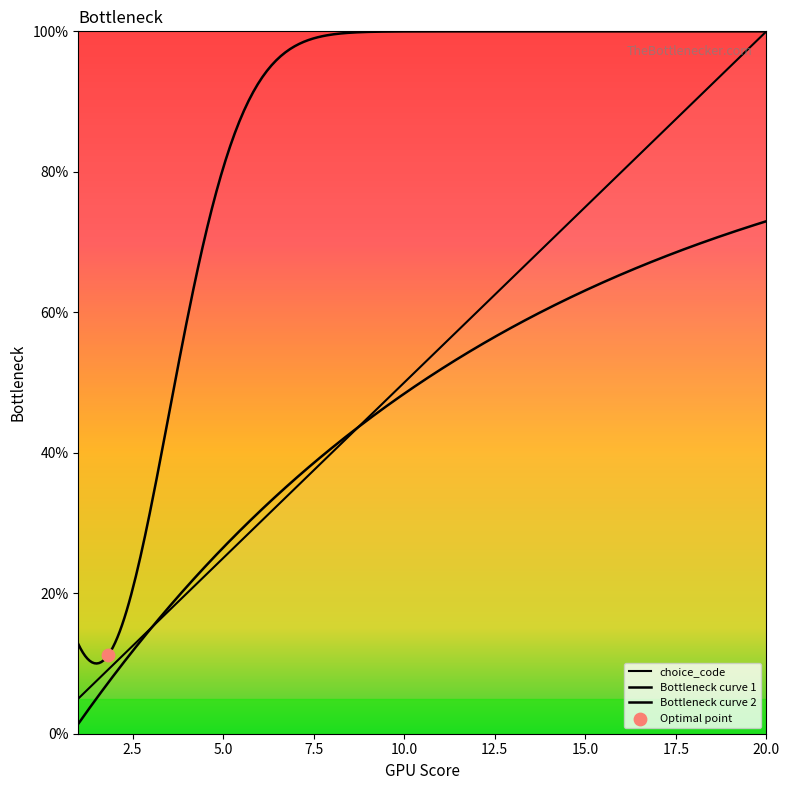

Approximately how many times larger is the value at 2 compared to 7?

0.3